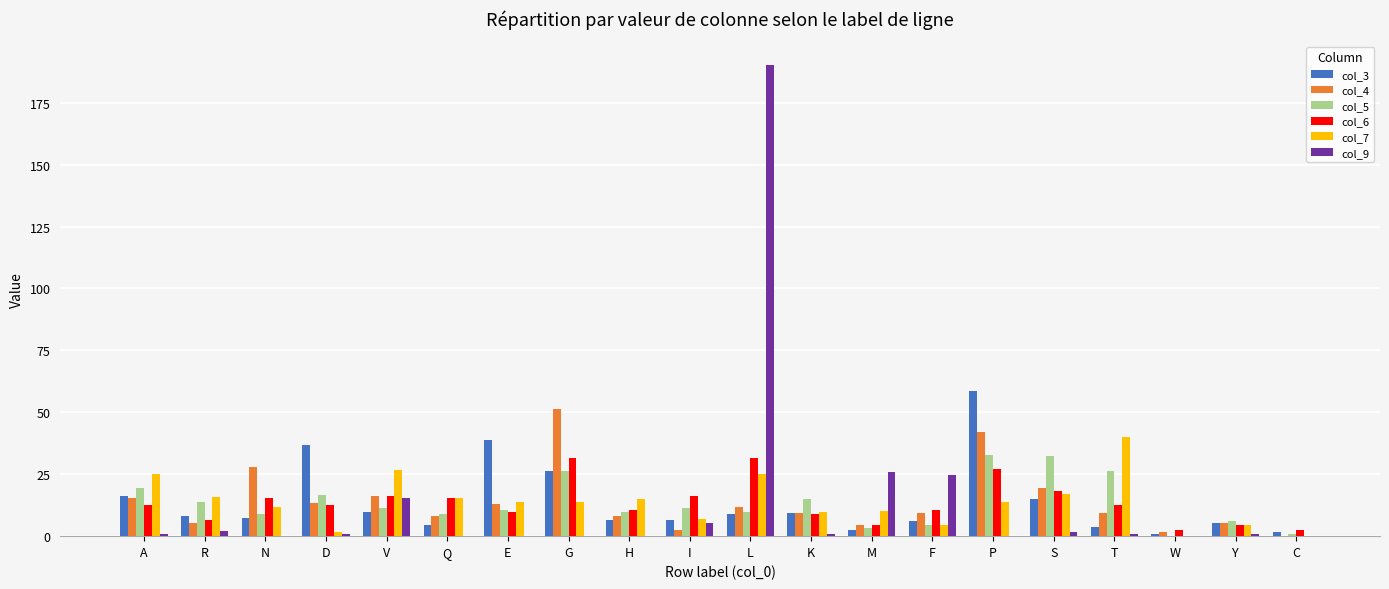

At which category is the sum across all series the highest?

L